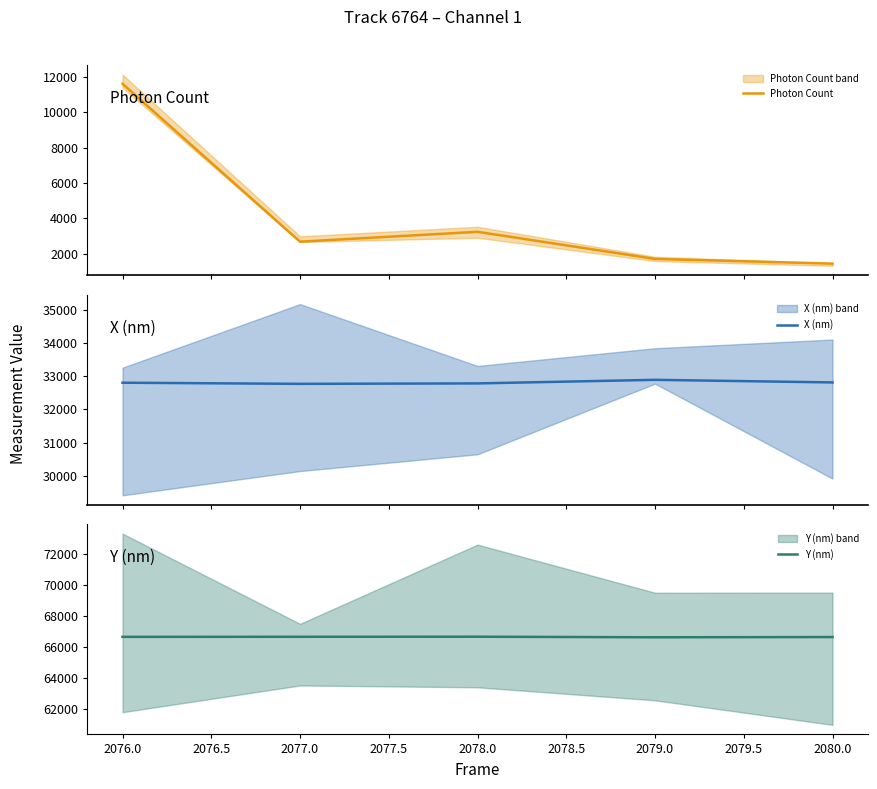

True or false: Y (nm) has a value of 66604.9 at 2079.0.

True